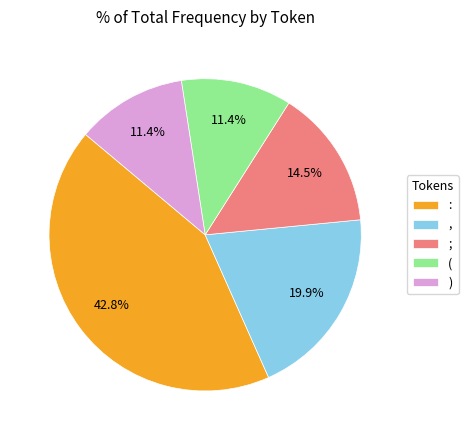

The : slice represents 31% of the pie. True or false?

False